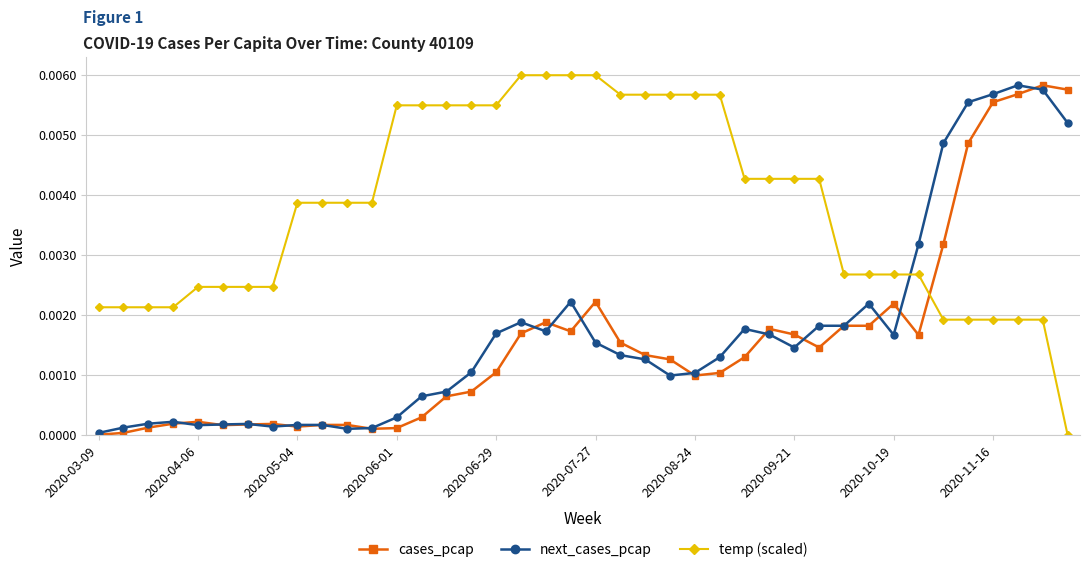

True or false: temp (scaled) and next_cases_pcap cross at least once.

True